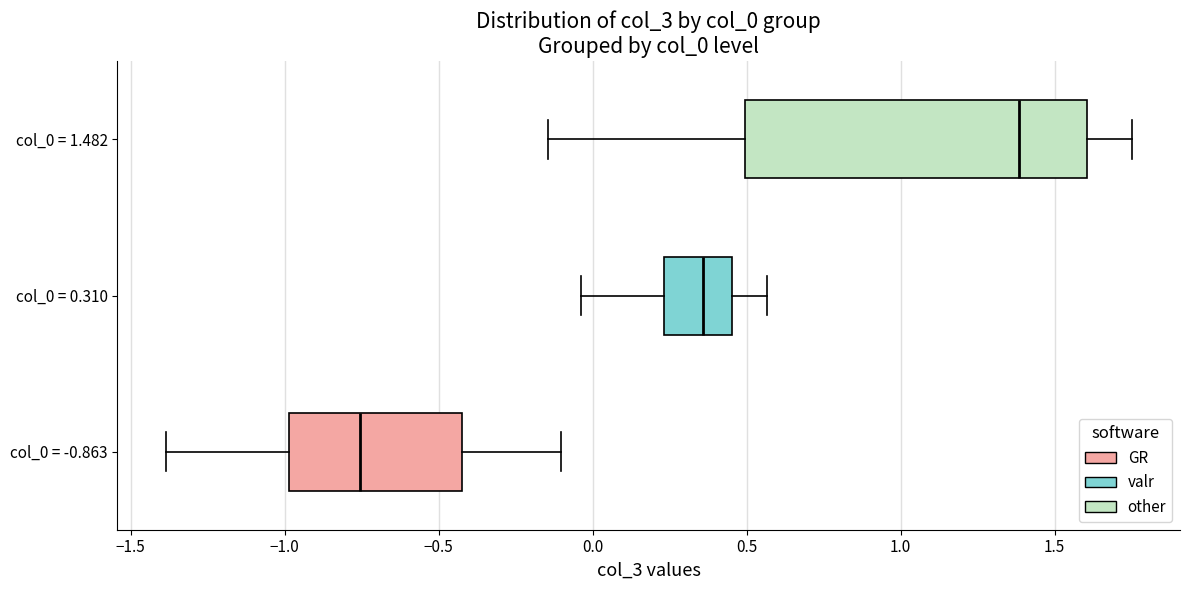

Reading bottom to top, read every box against the x-axis: the position of its median line, the range the box covers, and the ends of its whiskers. The values are not printed on the chart, so give them approximately, as read against the axis.

col_0 = -0.863: median -0.75, box -1.00 to -0.40, whiskers -1.40 to -0.10
col_0 = 0.310: median 0.35, box 0.25 to 0.45, whiskers -0.05 to 0.55
col_0 = 1.482: median 1.40, box 0.50 to 1.60, whiskers -0.15 to 1.75